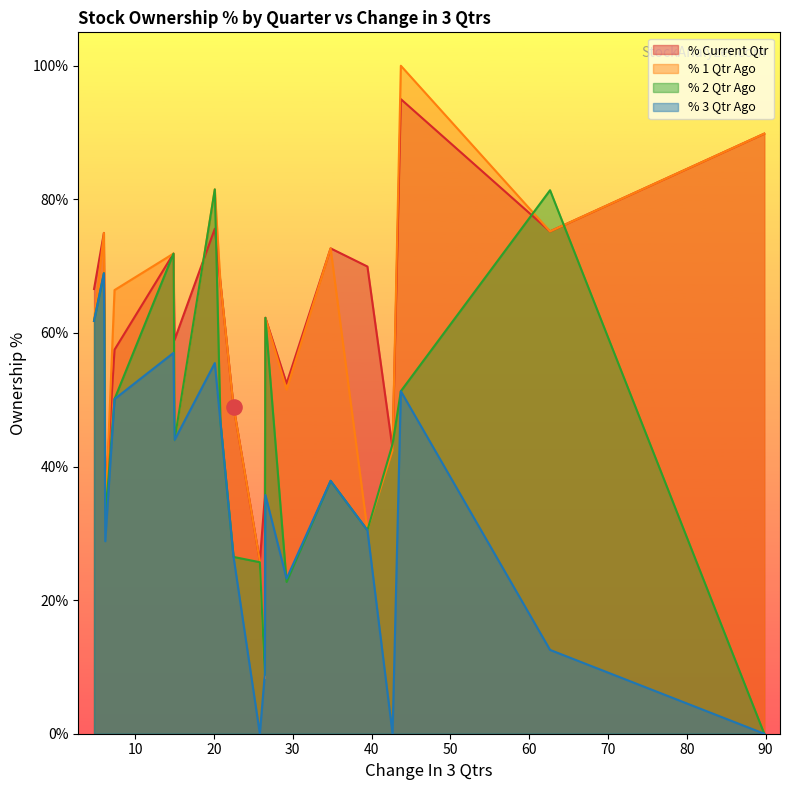

Is the value of % 2 Qtr Ago at 39.4768 greater than the value of % 3 Qtr Ago at 62.6502?

Yes